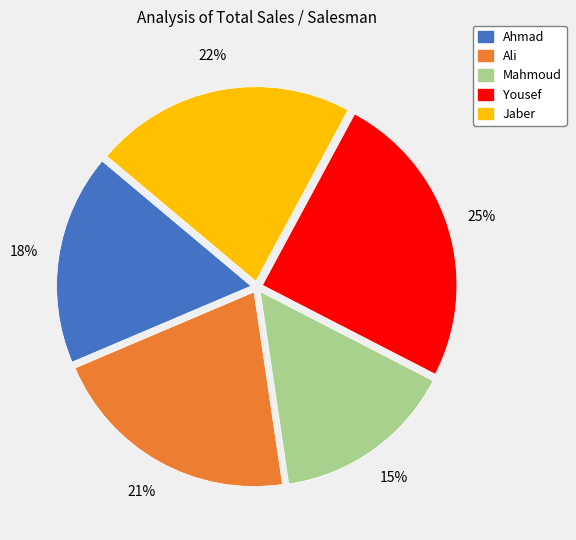

Is it true that Mahmoud is 9% of the pie?

False